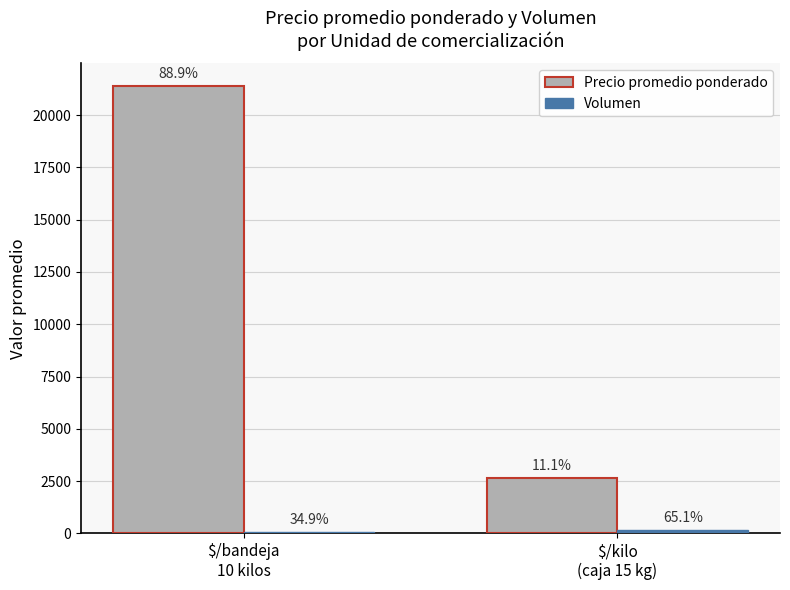

Reading left to right, transcribe all the data shown in this chart.

Precio promedio ponderado: $/bandeja
10 kilos=21400.0	$/kilo
(caja 15 kg)=2662.5
Volumen: $/bandeja
10 kilos=84.0	$/kilo
(caja 15 kg)=156.9